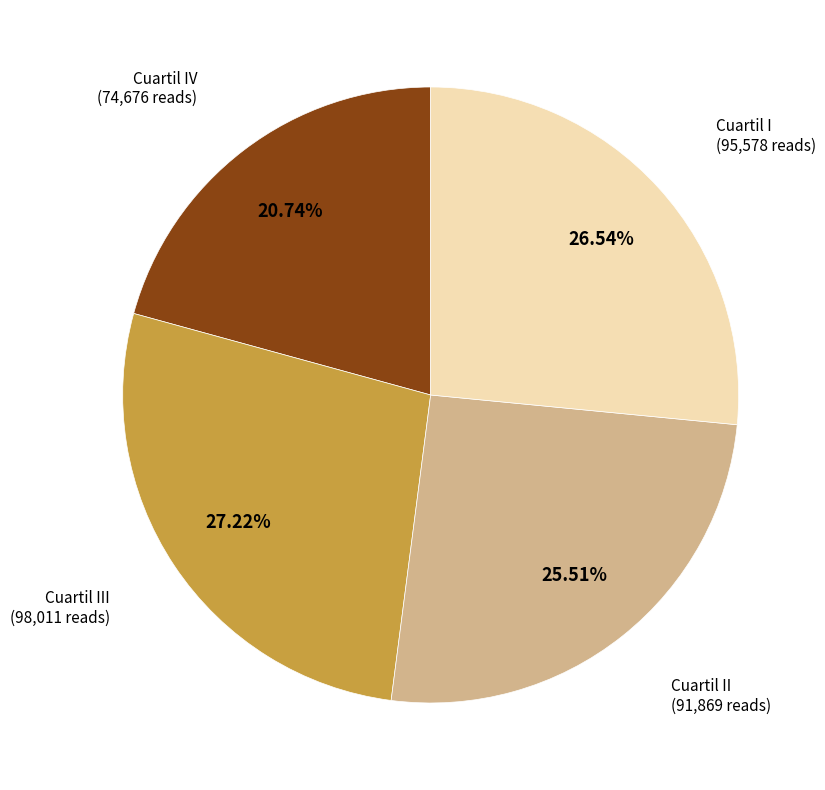

Is there any slice that represents more than half of the pie?

No